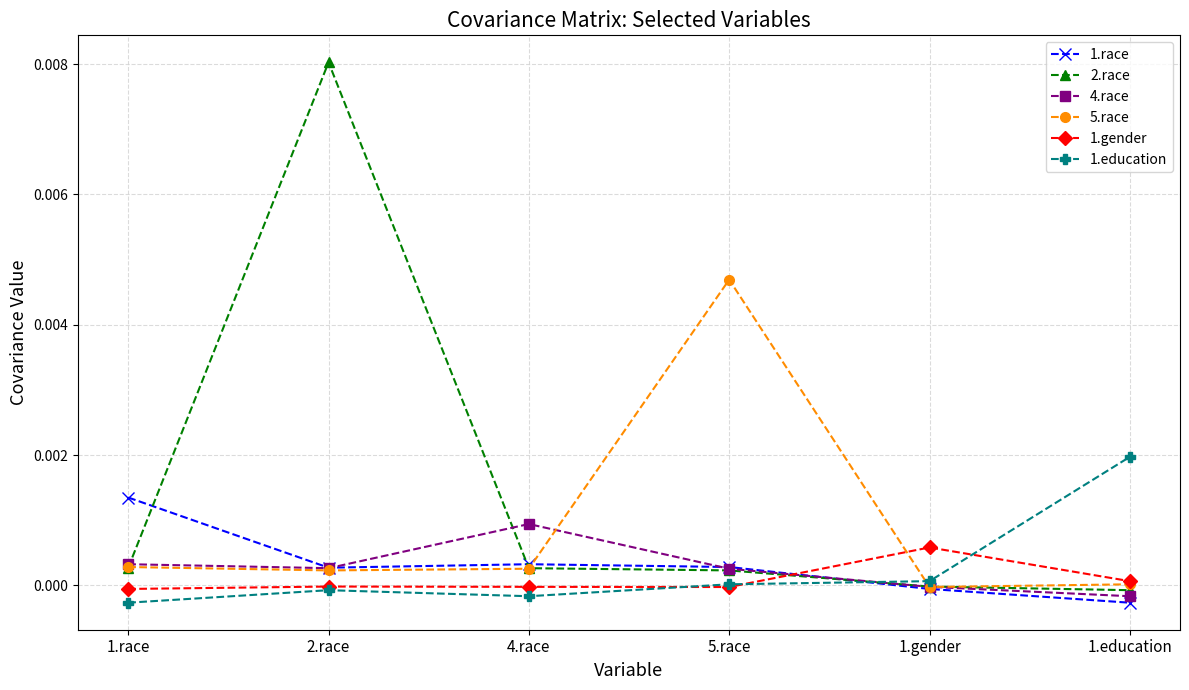

How many series are shown in this chart?

6